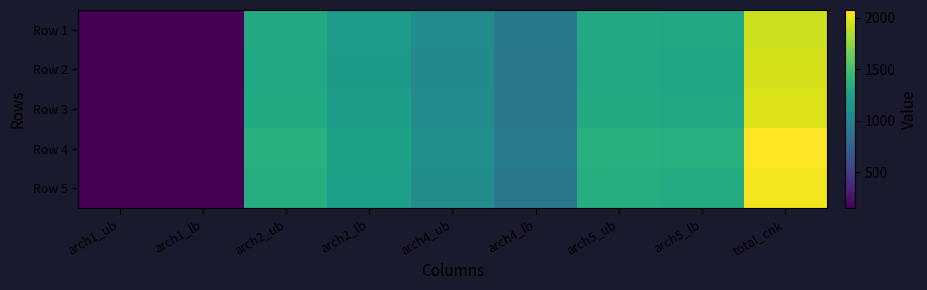

At how many categories does at least one series exceed 1841?

1